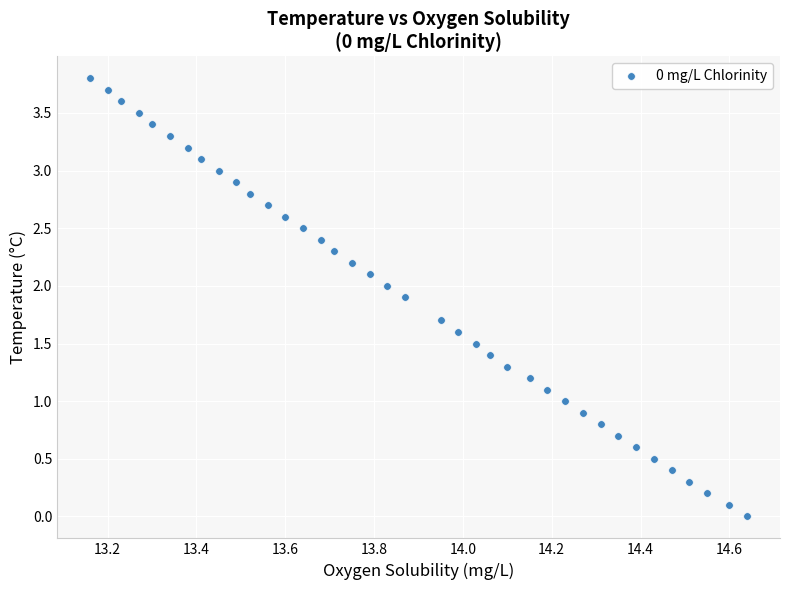

What is the range of Y values (max minus min)?

3.8